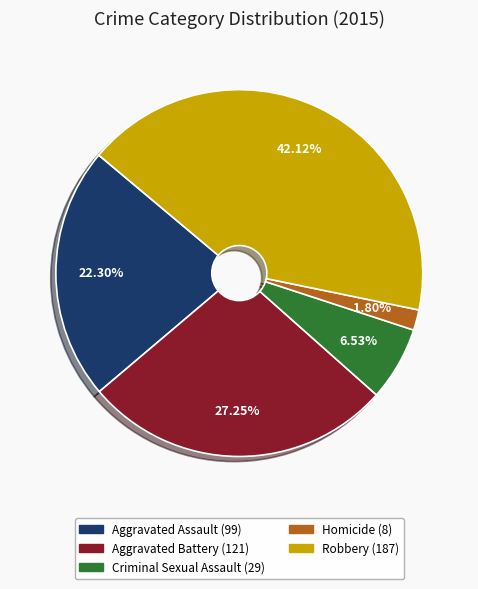

Which slice is the smallest?

Homicide